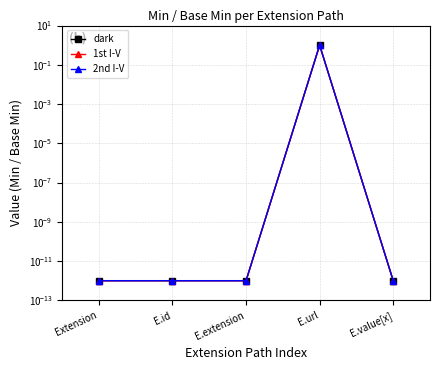

True or false: 1st I-V has more than 2 points higher than both neighbors.

False